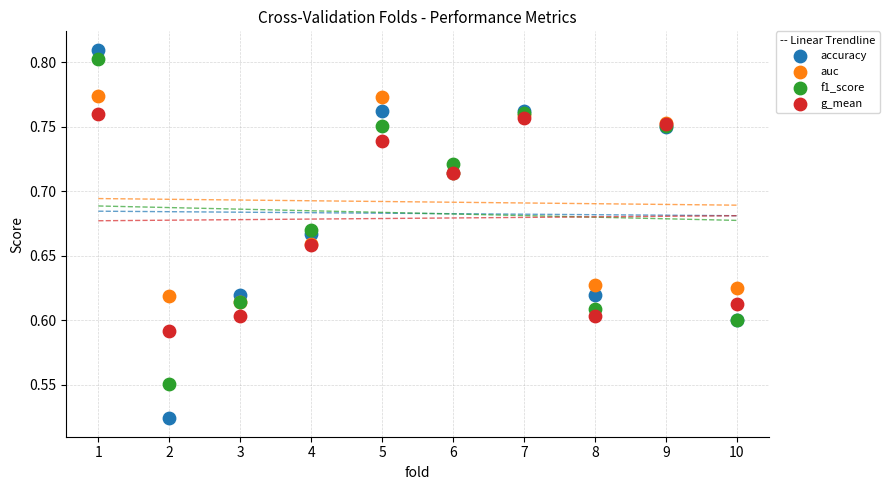

Which series contains the highest Y value?

accuracy